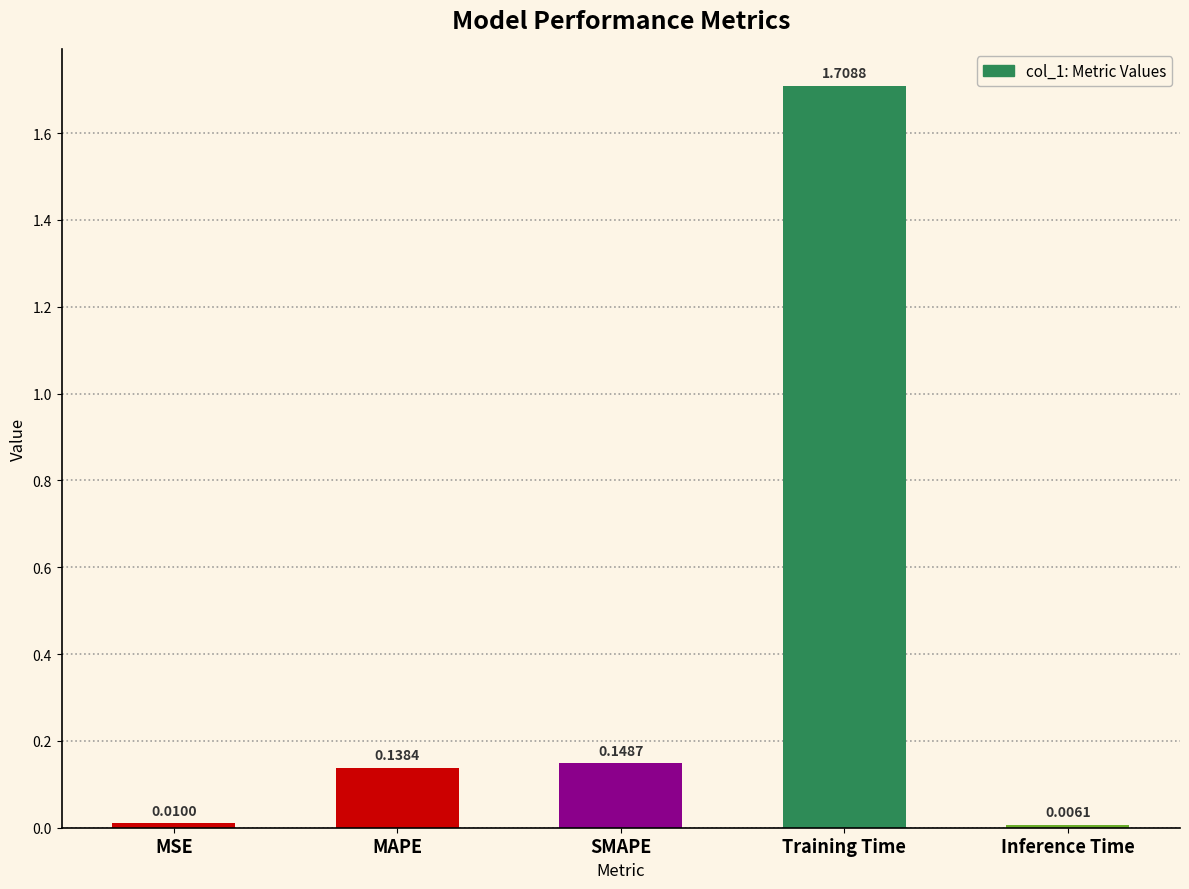

Which label corresponds to the largest value in the chart?

Training Time